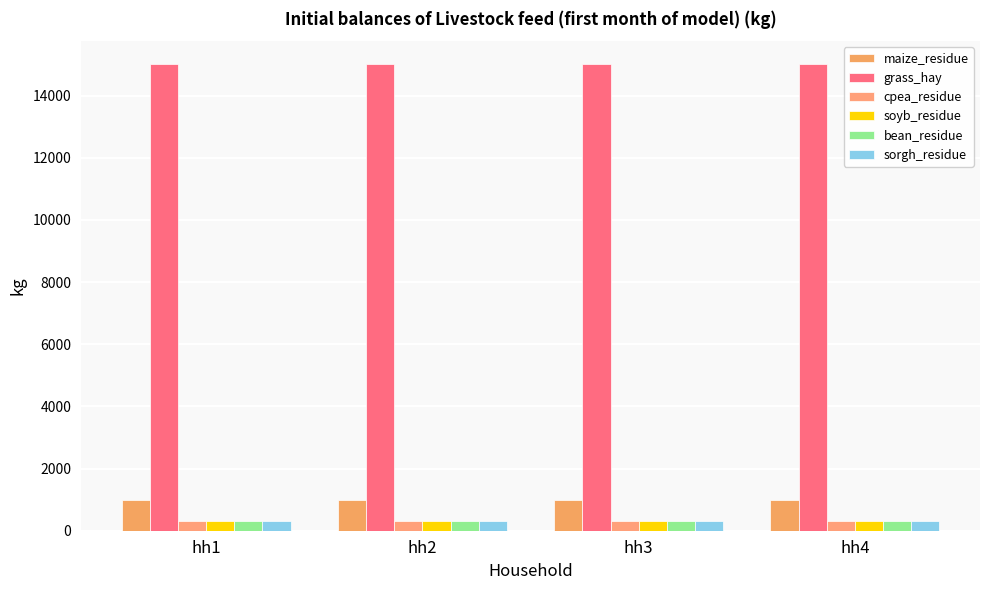

What value does the sorgh_residue series have at hh4?

300